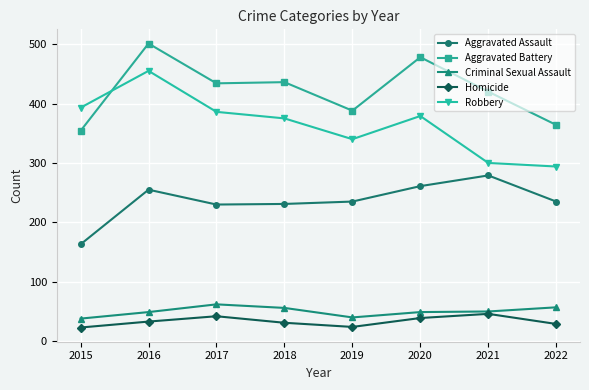

Is the value of Aggravated Battery at 2018 greater than the value of Homicide at 2016?

Yes